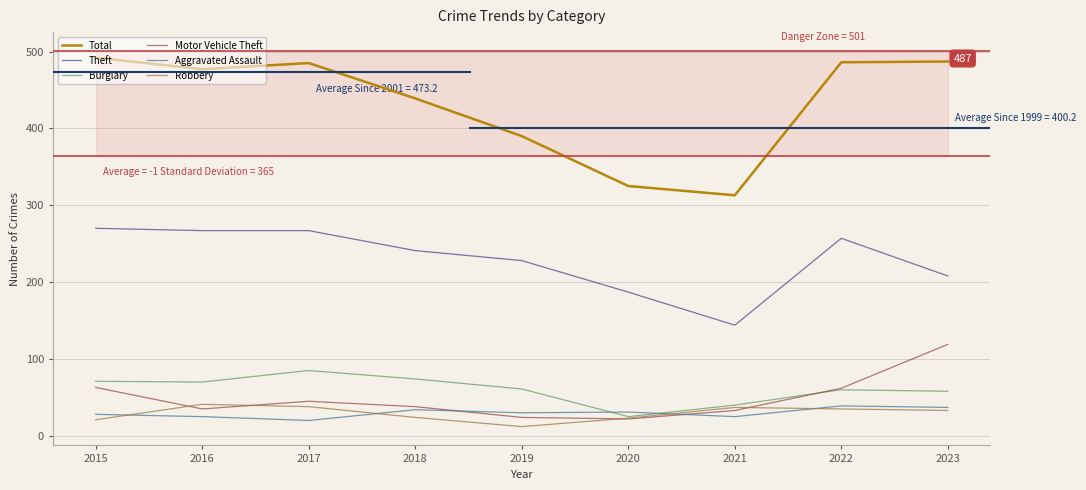

What is the value of the Motor Vehicle Theft point at the 4th from the left?

38